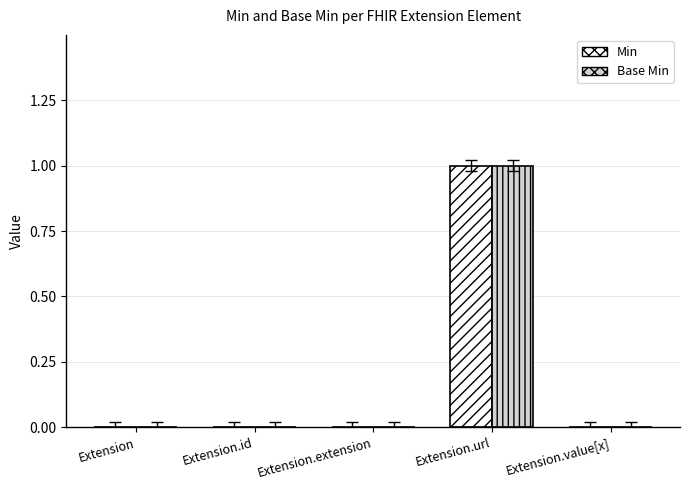

List the labels in order of Min value, largest first.

Extension.url, Extension, Extension.id, Extension.extension, Extension.value[x]